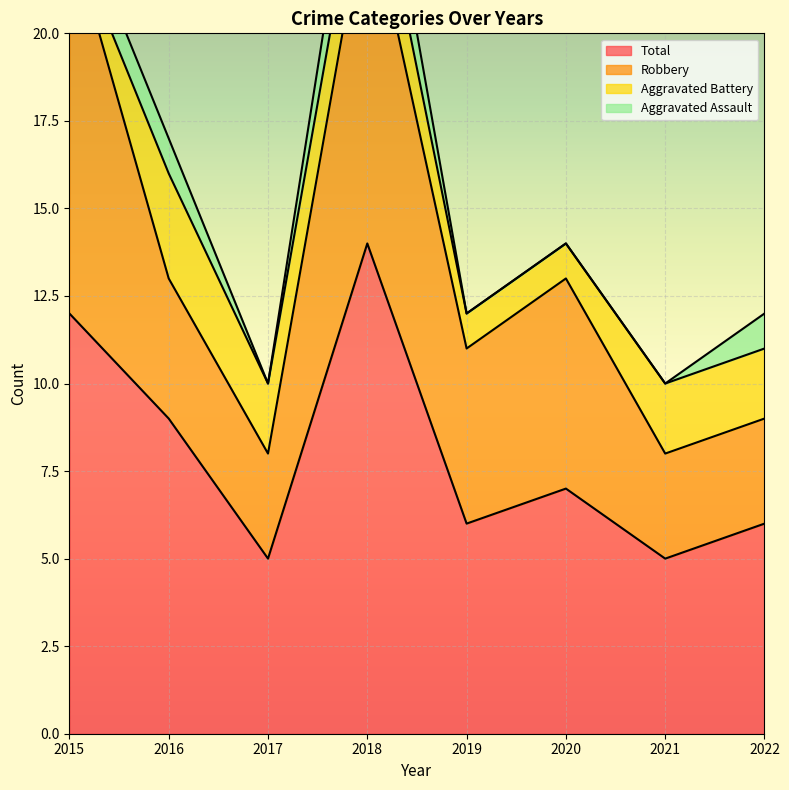

Reading left to right, extract all data points from this chart.

Aggravated Assault: 2015=1	2016=1	2017=0	2018=2	2019=0	2020=0	2021=0	2022=1
Aggravated Battery: 2015=0	2016=3	2017=2	2018=2	2019=1	2020=1	2021=2	2022=2
Robbery: 2015=11	2016=4	2017=3	2018=10	2019=5	2020=6	2021=3	2022=3
Total: 2015=12	2016=9	2017=5	2018=14	2019=6	2020=7	2021=5	2022=6